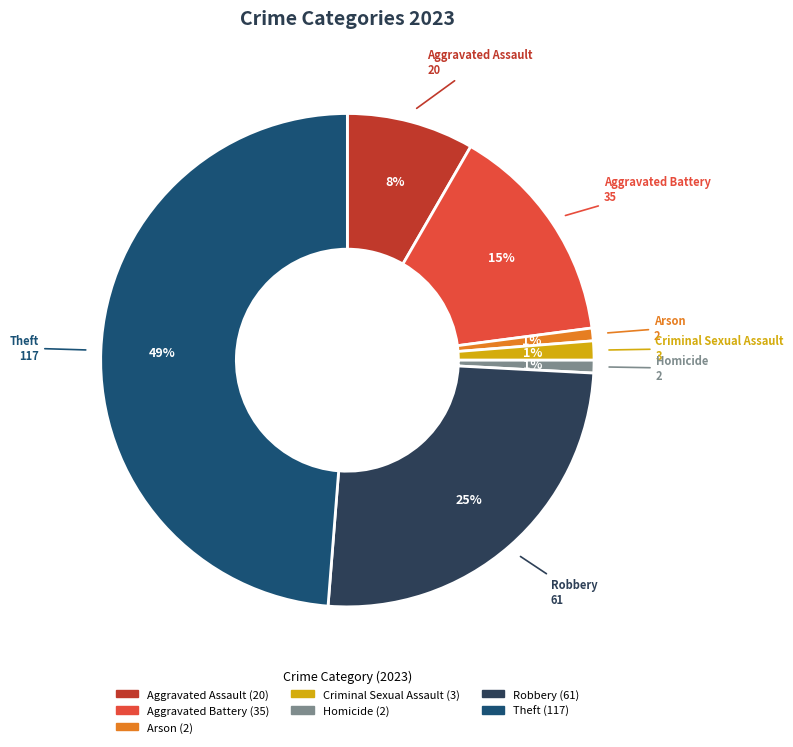

How many slices are in this pie chart?

7